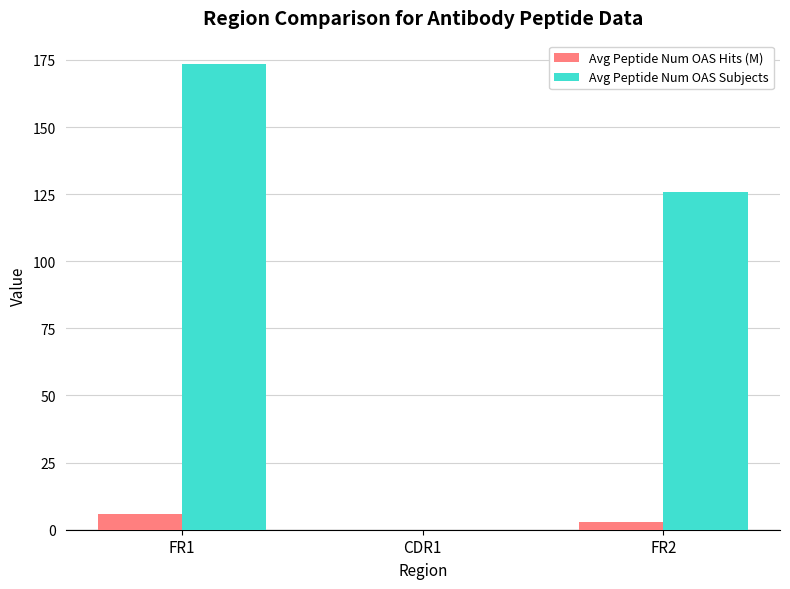

How many values in the Avg Peptide Num OAS Hits (M) series exceed 2?

2